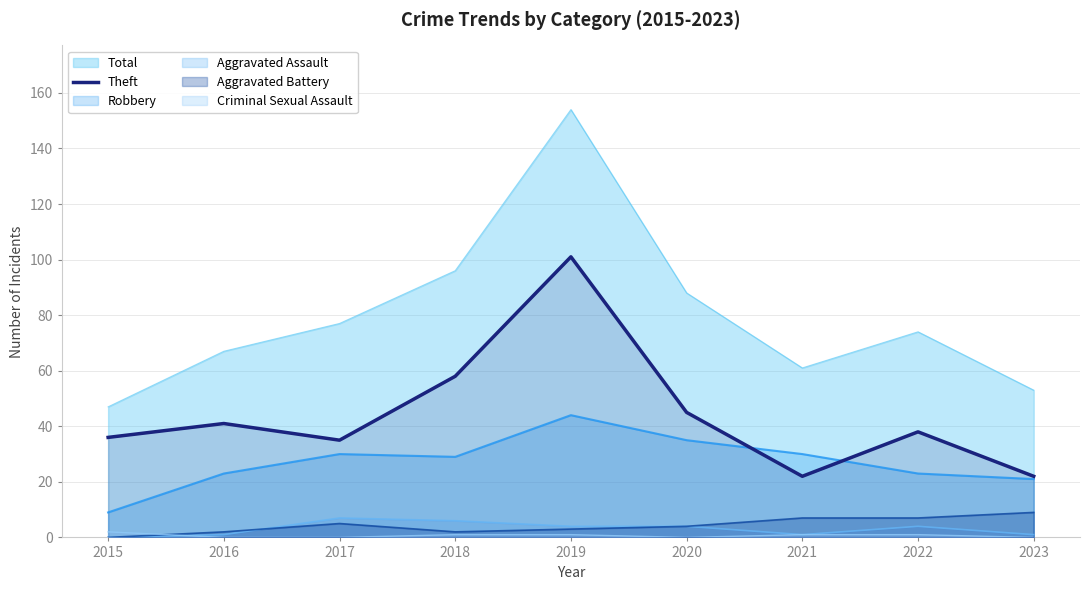

What is the spread (max minus min) of values at 2017?

77